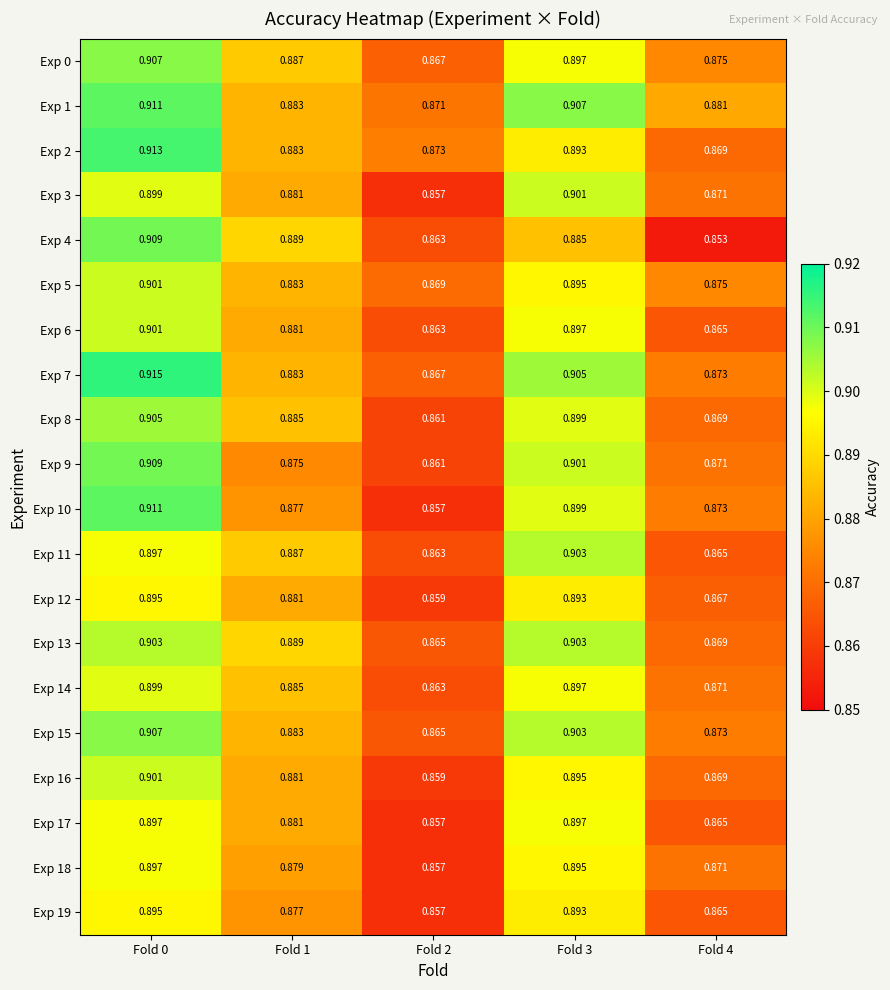

Is the value of Exp 17 at Fold 0 greater than the value of Exp 3 at Fold 0?

No